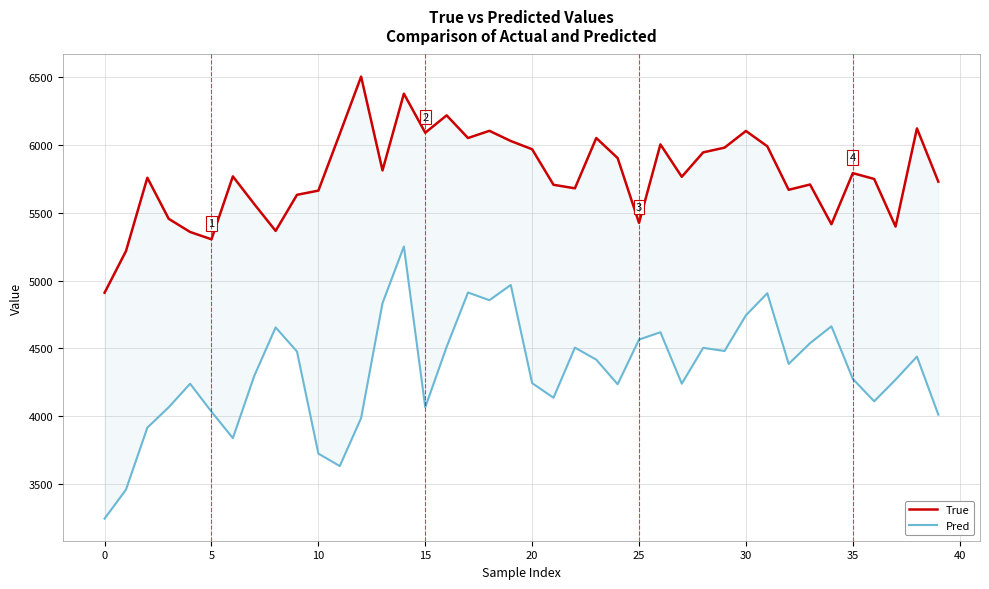

Is it true that Pred equals 1908.6 at 18?

False